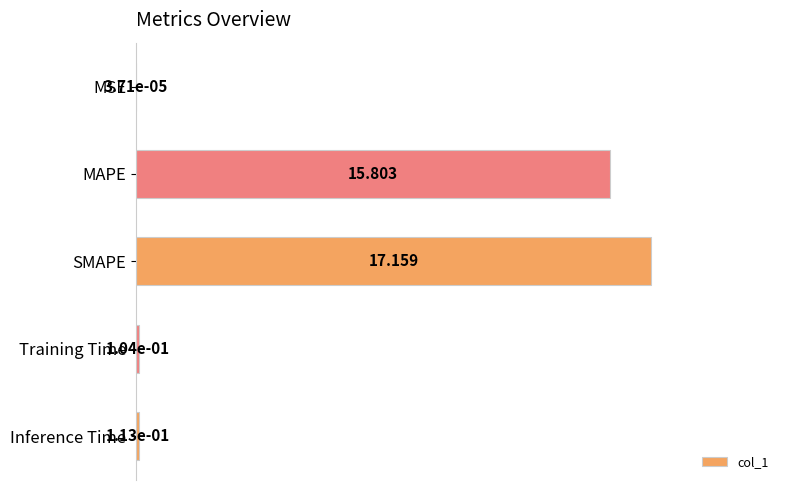

Which category has the highest value across all series?

SMAPE